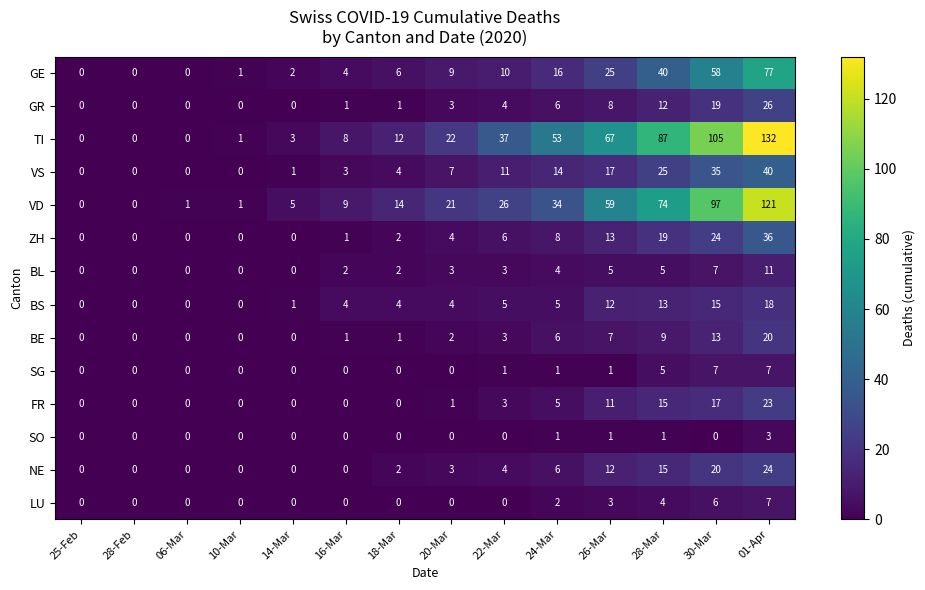

At which label is VD closest to 60?

26-Mar